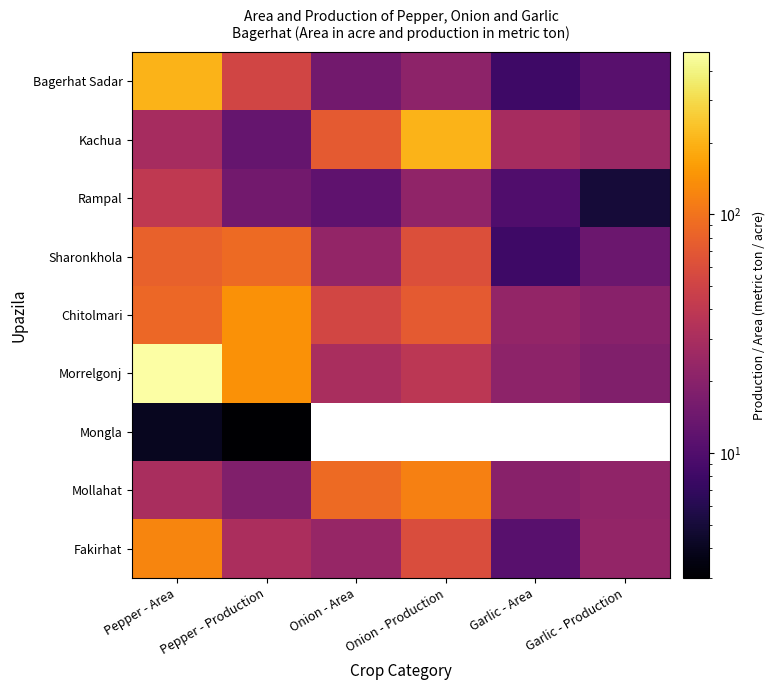

Is it true that Rampal equals 41.0 at Pepper - Area?

True